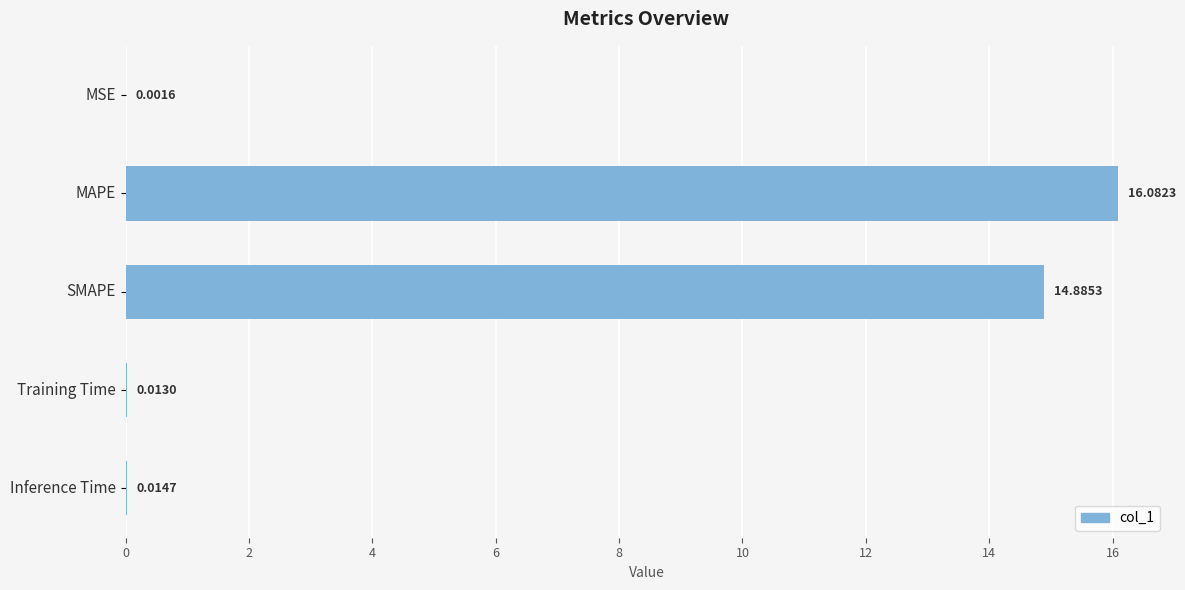

What is the sum of all values?

31.0